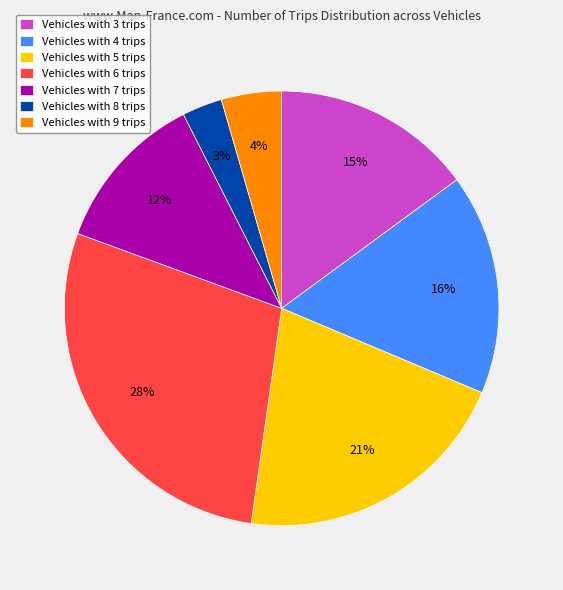

To the nearest percent, what is the combined percentage of Vehicles with 3 trips and Vehicles with 7 trips?

27%